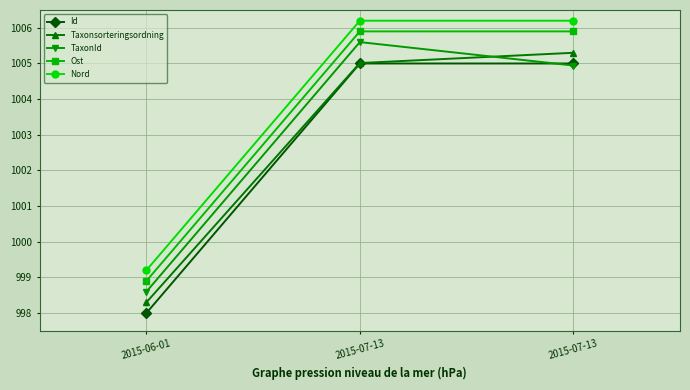

How many values in the Nord series are below 1006?

1